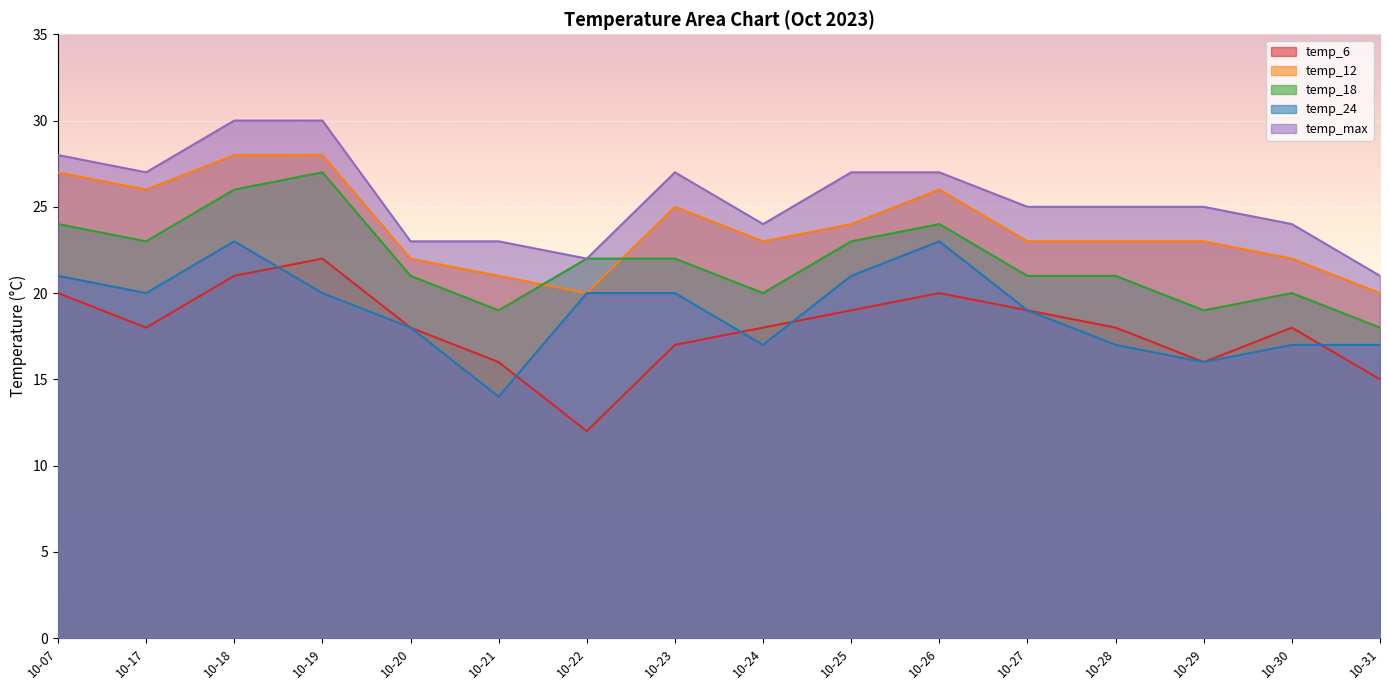

Which series changed the most between 10-22 and 10-29?

temp_6